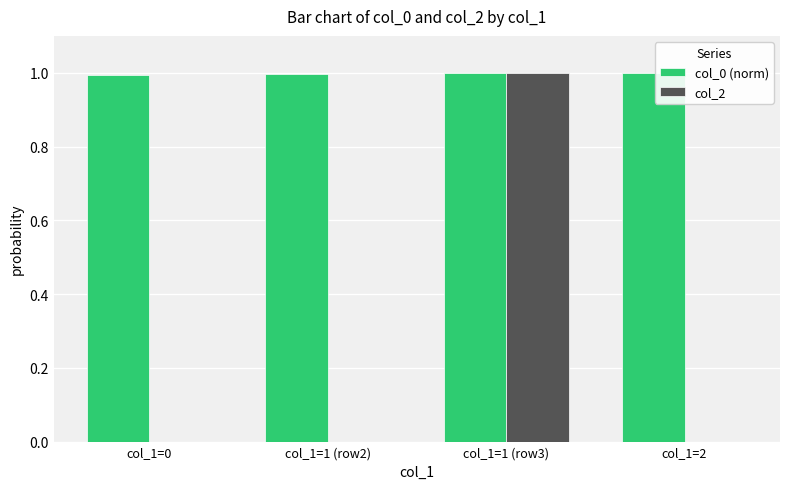

Is it true that col_0 (norm) equals 1.4 at col_1=1 (row2)?

False